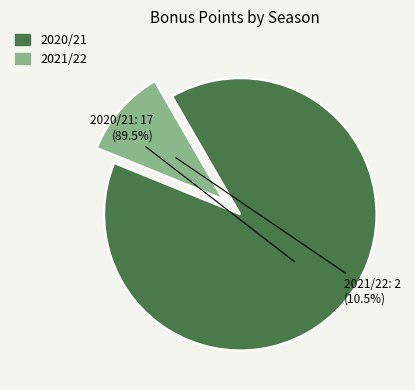

How many segments does this pie chart have?

2